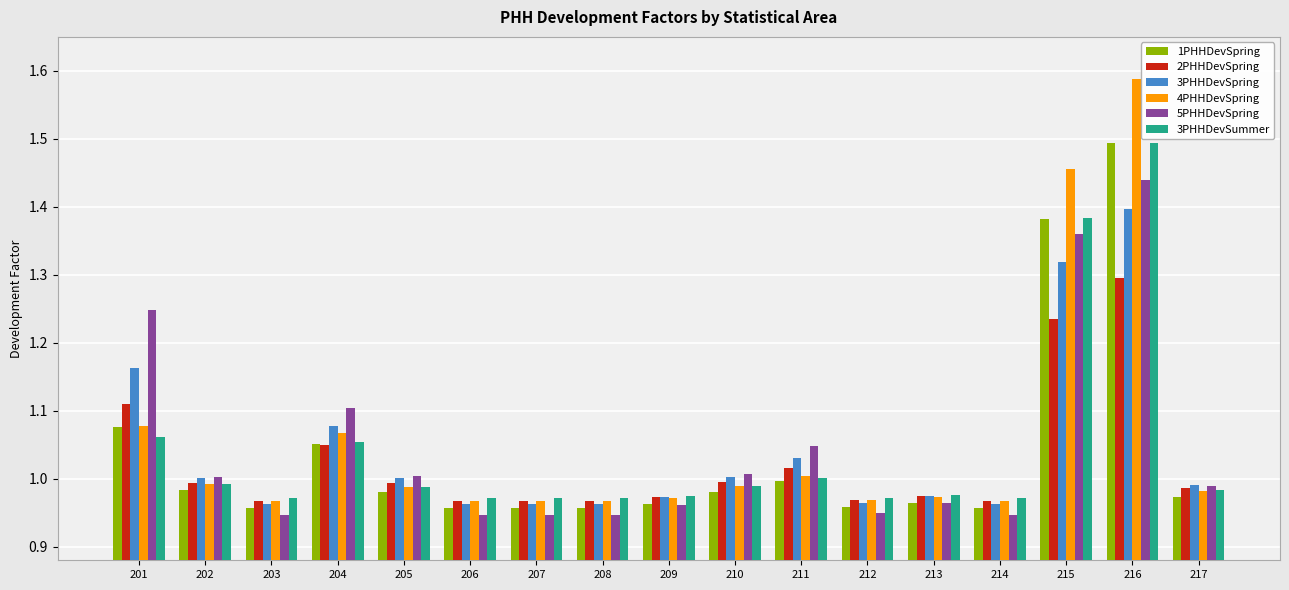

Which series has the widest spread of values?

4PHHDevSpring